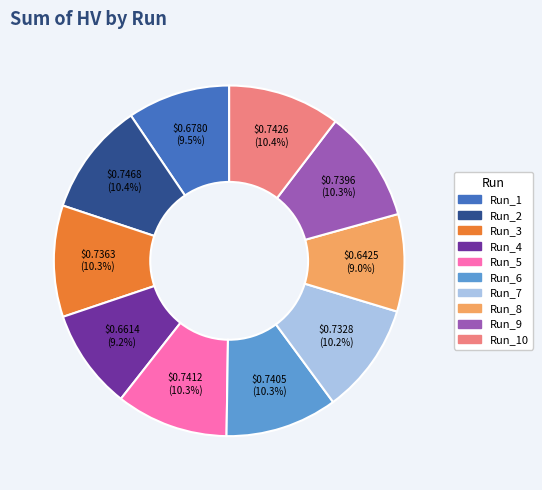

Is there any slice that represents more than half of the pie?

No